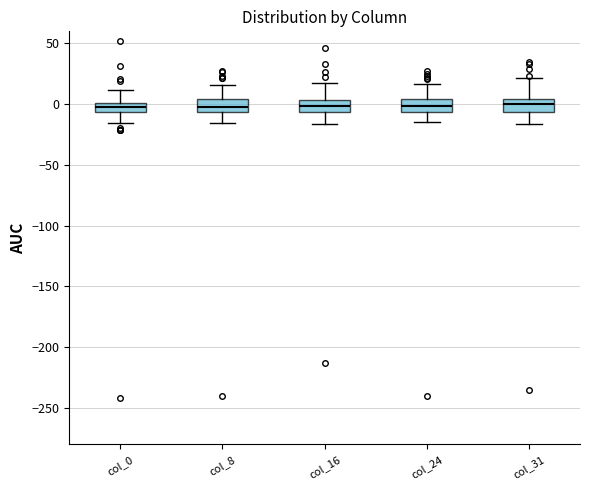

Reading left to right, read every box against the y-axis: the position of its median line, the range the box covers, and the ends of its whiskers. The values are not printed on the chart, so give them approximately, as read against the axis.

col_0: median 0 (inside the box), box -5 to 0, whiskers -15 to 10
col_8: median 0, box -5 to 5, whiskers -15 to 15
col_16: median 0, box -5 to 5, whiskers -15 to 15
col_24: median 0, box -5 to 5, whiskers -15 to 15
col_31: median 0, box -5 to 5, whiskers -15 to 20